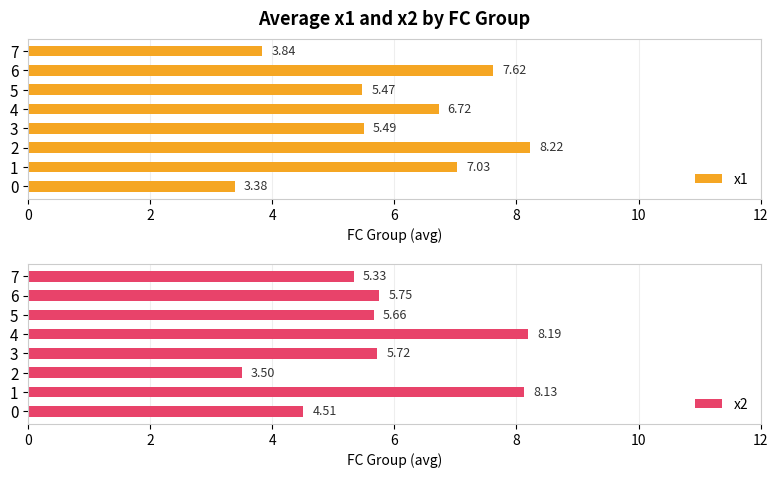

What is the sum of the x2 values at 6 and 3?

11.5